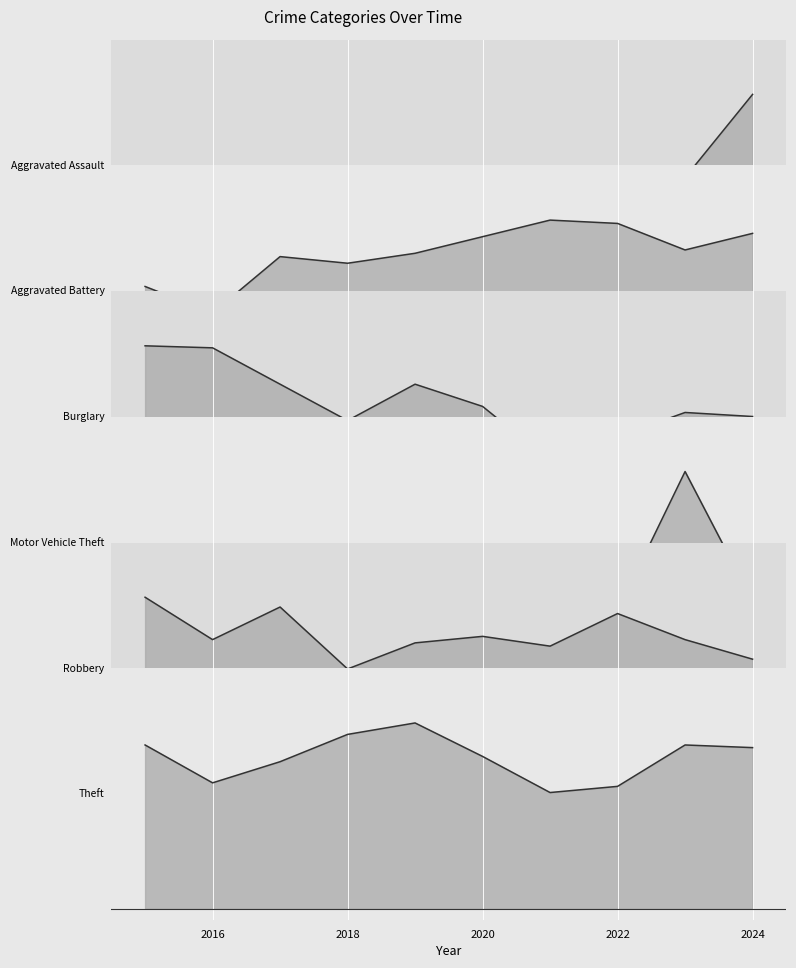

Reading left to right, extract all data points from this chart.

Aggravated Assault: 0.4	0.2	0.3	0.3	0.4	0.4	0.5	0.5	0.5	0.8
Aggravated Battery: 0.5	0.4	0.7	0.7	0.7	0.8	0.8	0.8	0.7	0.8
Burglary: 0.8	0.8	0.7	0.5	0.7	0.6	0.3	0.4	0.5	0.5
Motor Vehicle Theft: 0.1	0.1	0.2	0.1	0.1	0.2	0.1	0.2	0.8	0.3
Robbery: 0.8	0.7	0.8	0.5	0.6	0.7	0.6	0.8	0.7	0.6
Theft: 0.7	0.6	0.7	0.8	0.8	0.7	0.5	0.6	0.7	0.7